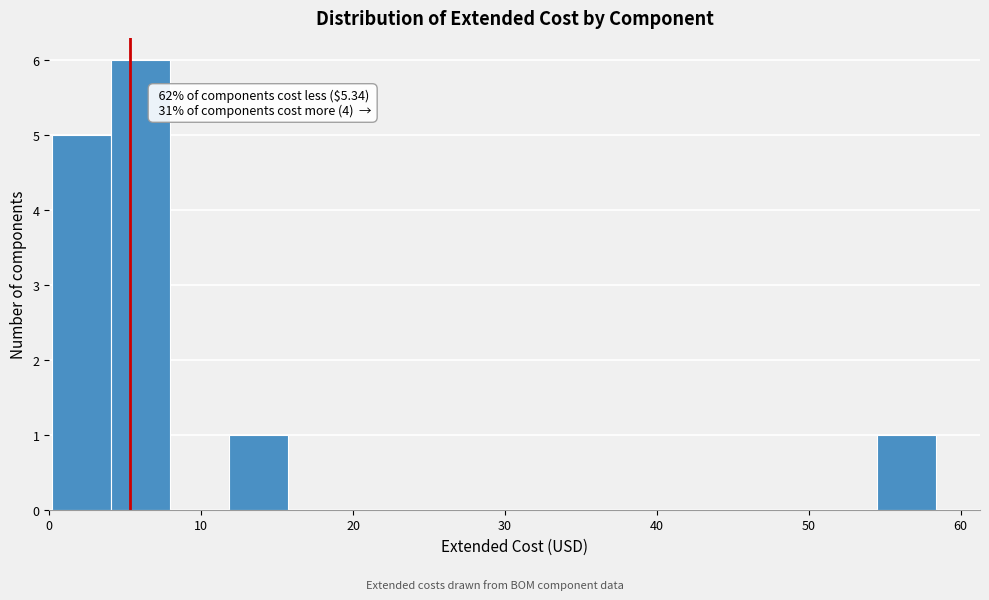

Read against the x-axis, roughly where is the centre of the tallest bar?

6